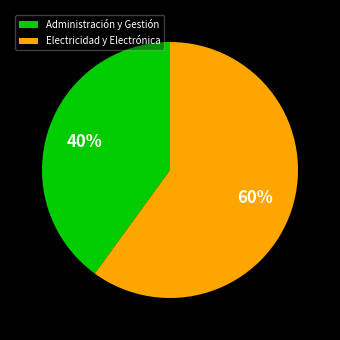

Do Electricidad y Electrónica and Administración y Gestión together represent more than half of the pie?

Yes